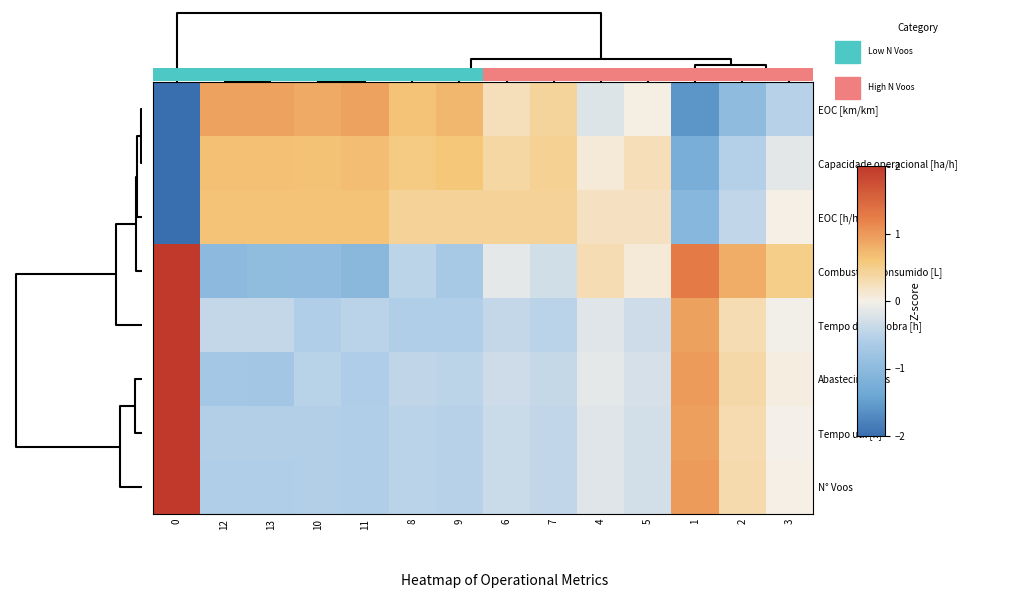

Is it true that Tempo de manobra [h] equals -0.5 at 5?

False